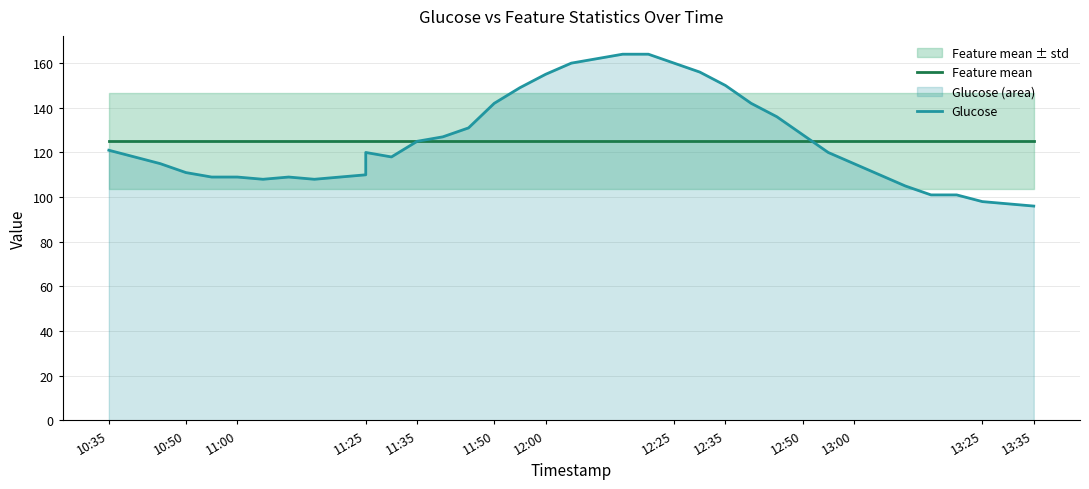

Reading left to right, list all the values displayed in this chart.

Feature mean: 125.2	125.2	125.2	125.2	125.2	125.2	125.2	125.2	125.2	125.2	125.2	125.2	125.2	125.2	125.2	125.2	125.2	125.2	125.2	125.2	125.2	125.2	125.2	125.2	125.2	125.2	125.2	125.2	125.2	125.2	125.2	125.2	125.2	125.2	125.2	125.2	125.2	125.2
Glucose: 121.0	118.0	115.0	111.0	109.0	109.0	108.0	109.0	108.0	109.0	110.0	120.0	118.0	125.0	127.0	131.0	142.0	149.0	155.0	160.0	162.0	164.0	164.0	160.0	156.0	150.0	142.0	136.0	128.0	120.0	115.0	110.0	105.0	101.0	101.0	98.0	97.0	96.0